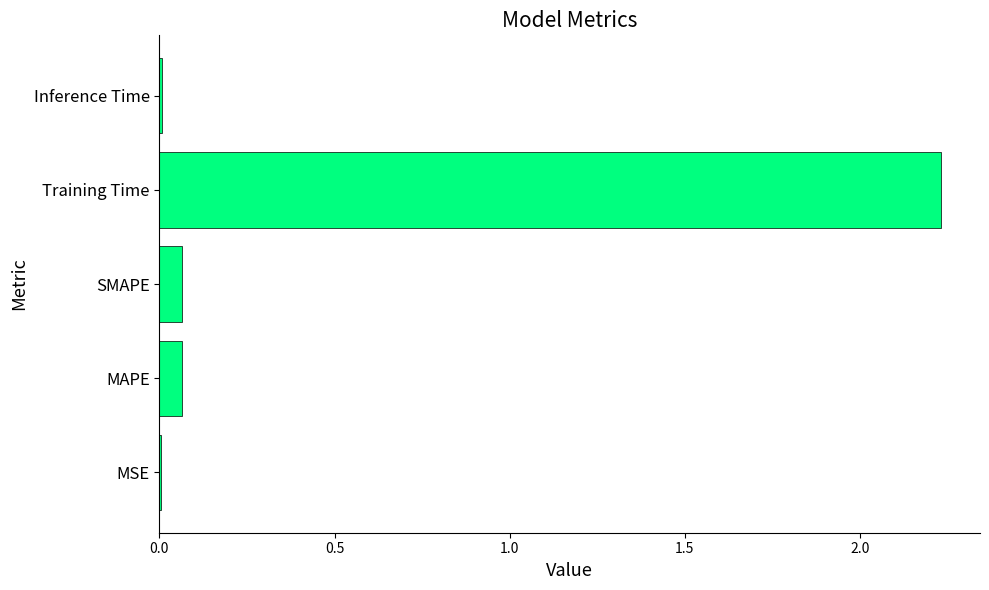

The value at Training Time is 1.5. True or false?

False